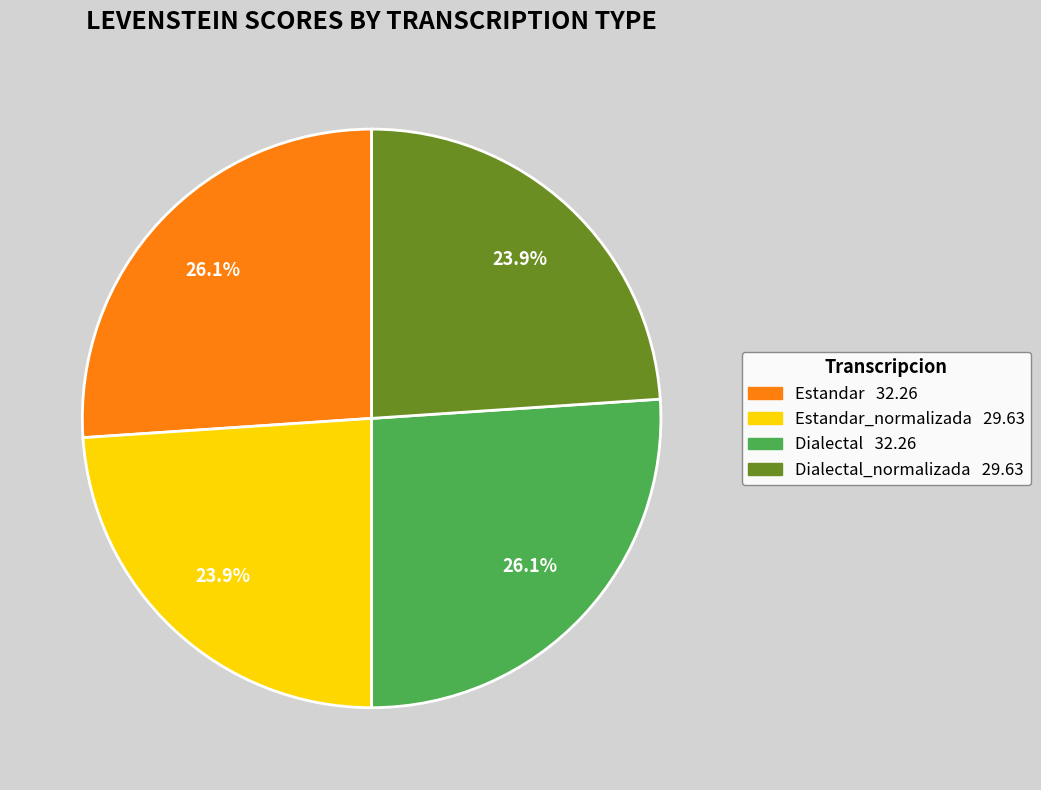

Count the number of slices in the pie.

4